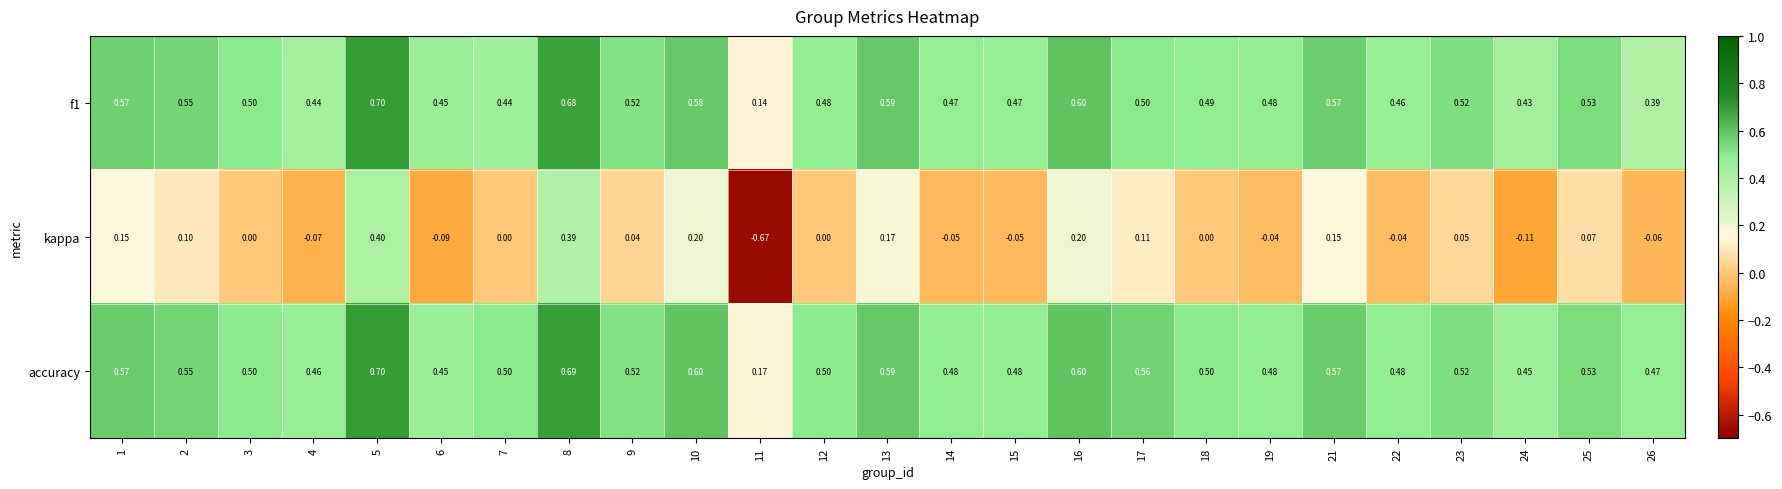

Which series changed the most between 2 and 18?

kappa